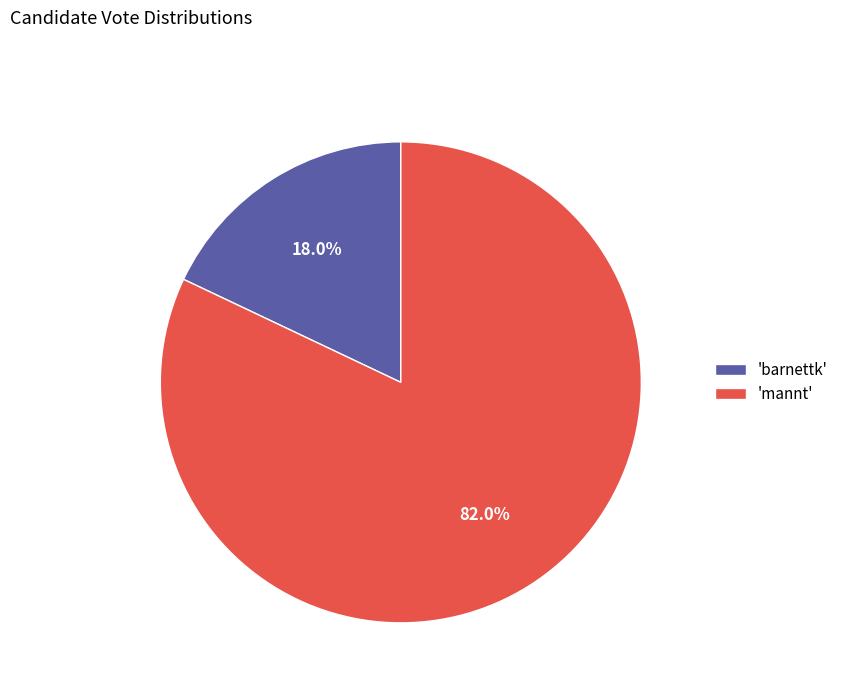

Rank the categories by value from highest to lowest.

'mannt', 'barnettk'